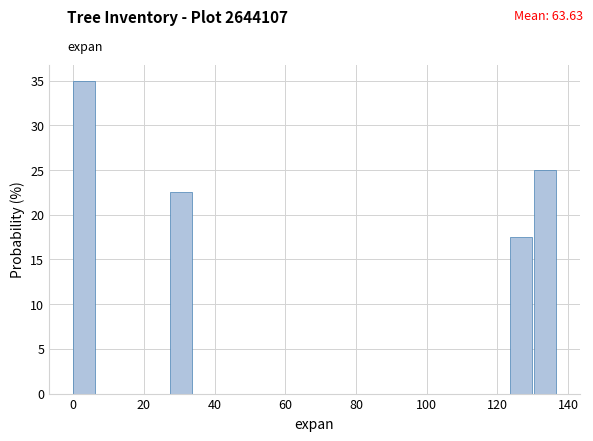

Around what value on the x-axis is the tallest bar? Give the approximate position of its centre, as read against the axis.

4